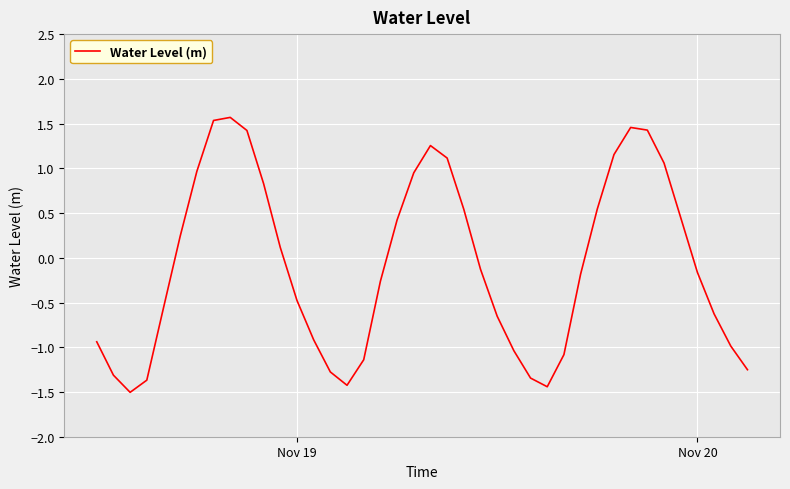

Is this an area chart (filled region under the line)?

No